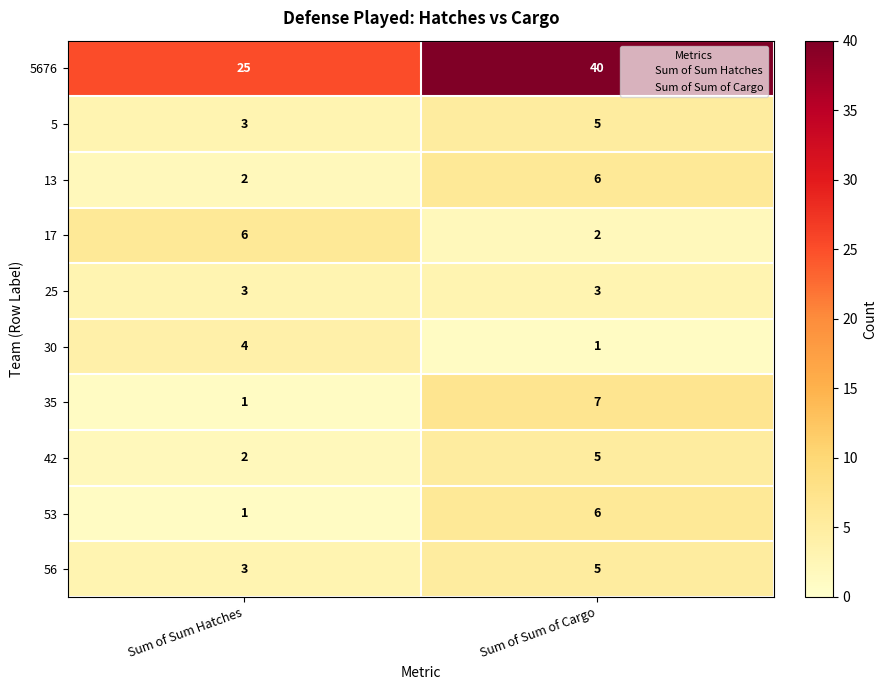

List the labels in order of 42 value, largest first.

Sum of Sum of Cargo, Sum of Sum Hatches